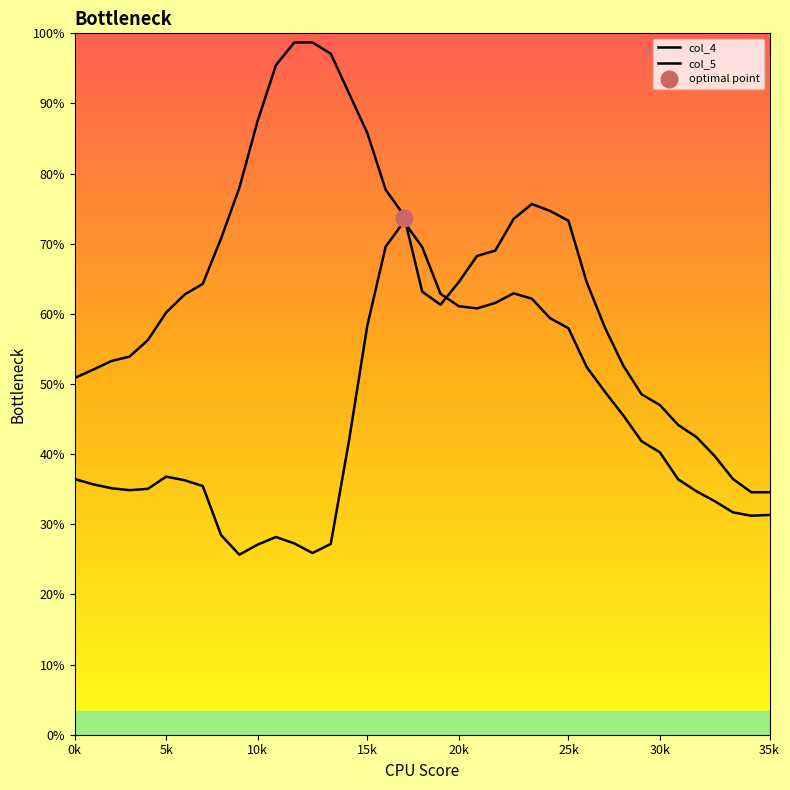

How many distinct data groups are displayed?

2